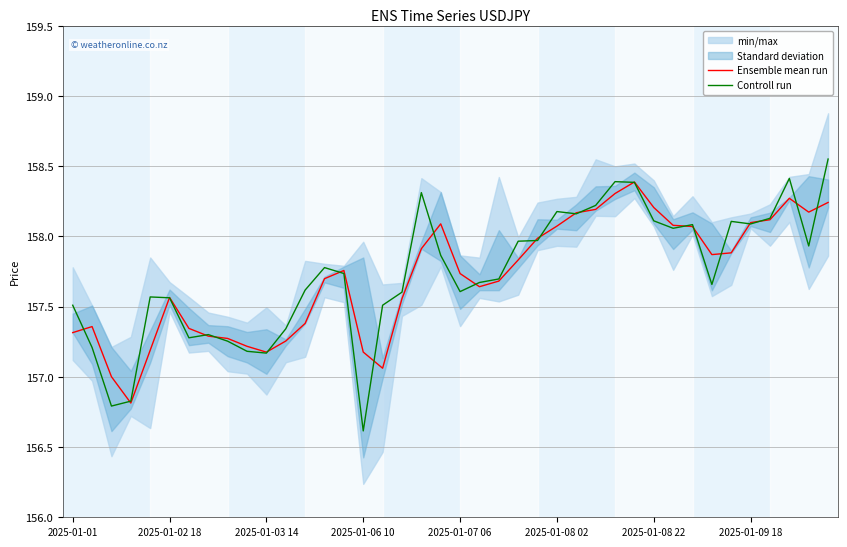

Which category has the highest value in the Ensemble mean run series?

29